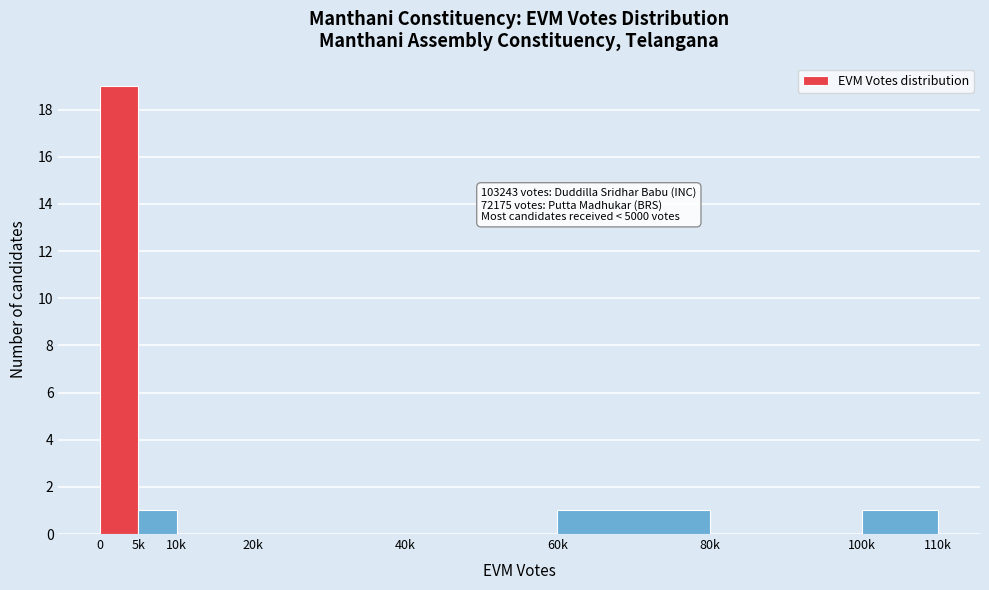

Reading left to right, list all the values displayed in this chart.

0=19	5k=1	10k=0	20k=0	40k=0	60k=1	80k=0	100k=1